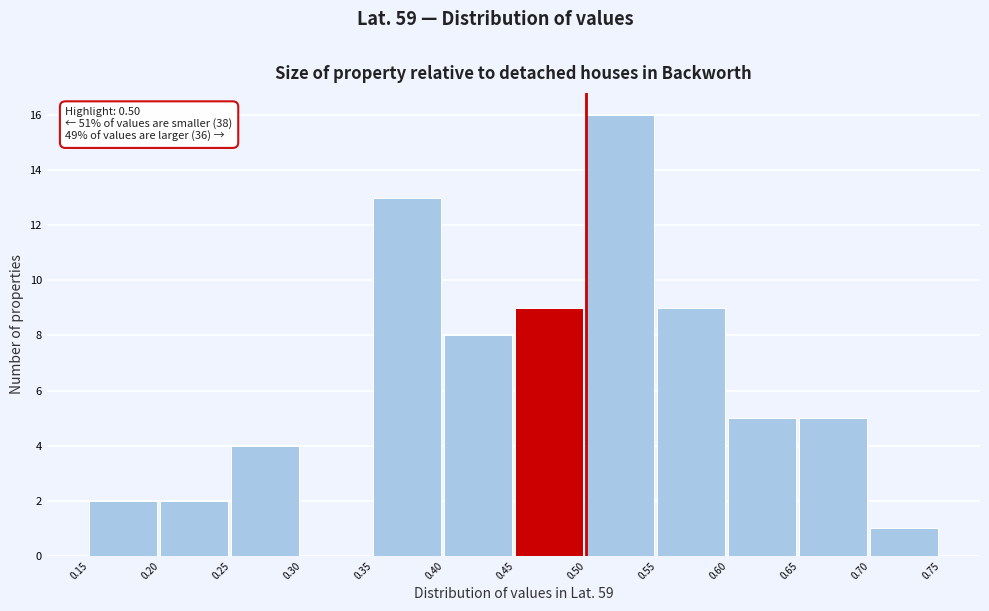

Which range on the x-axis has the tallest bar?

0.50 to 0.55